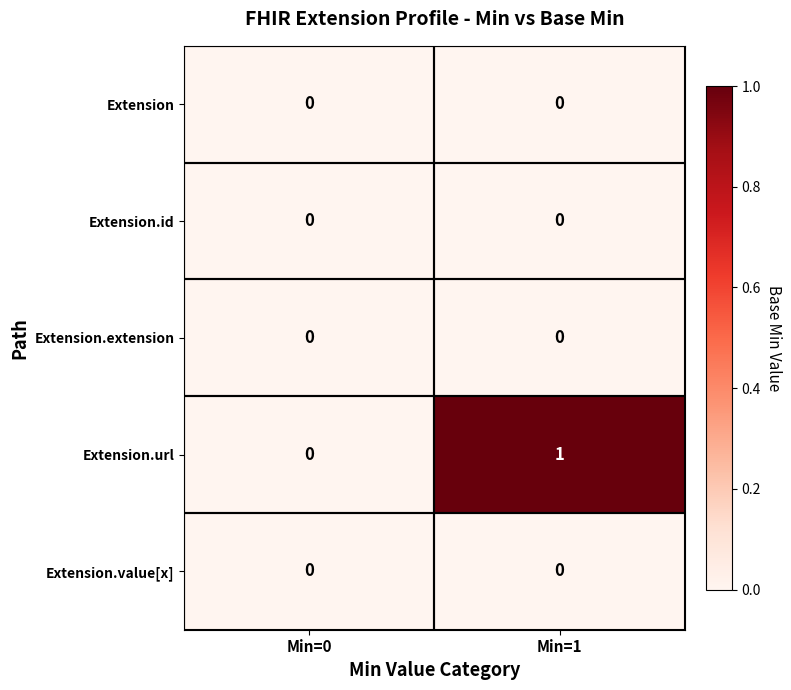

The Extension.url series shows 1 at Min=1. True or false?

True